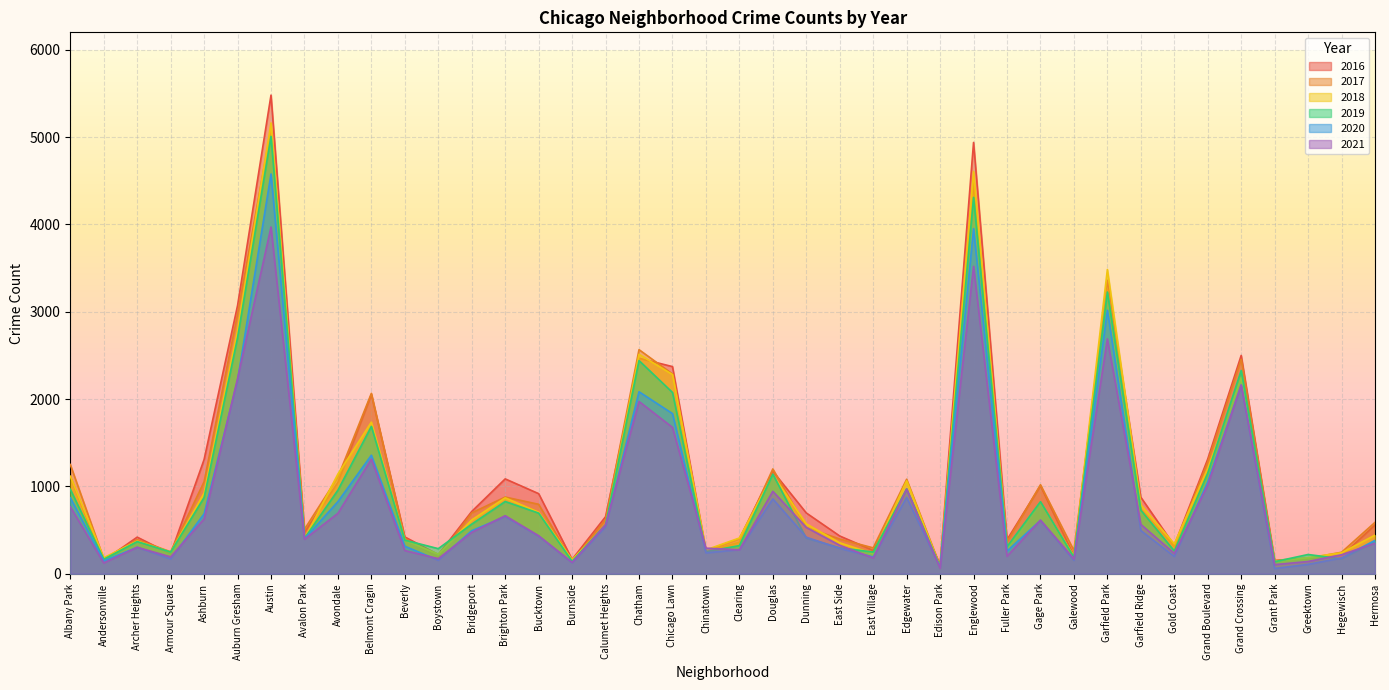

How many series are shown in this chart?

6